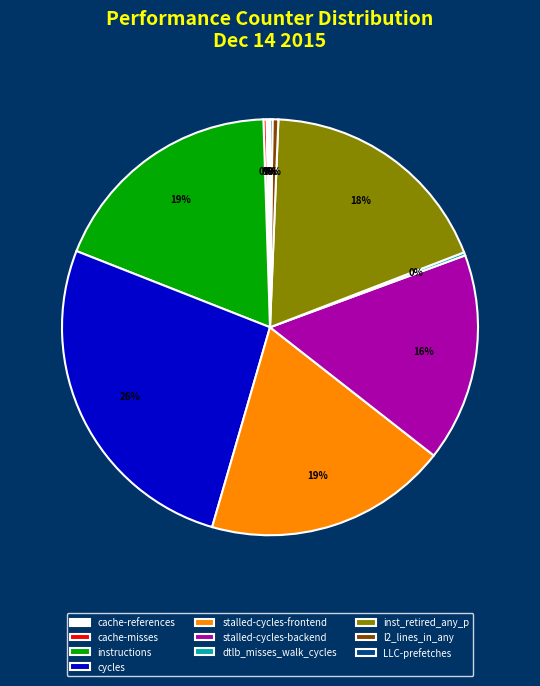

What is the largest slice in the pie chart?

cycles